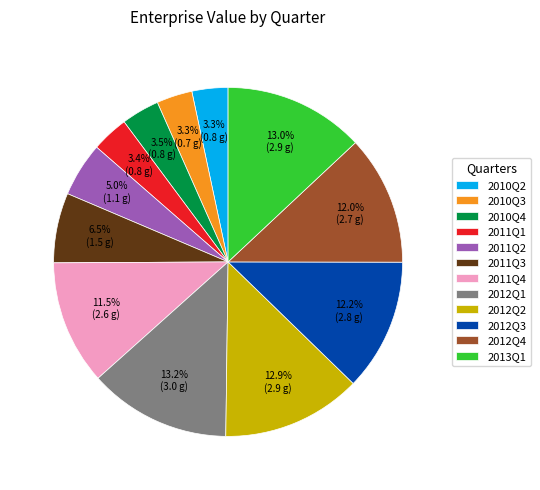

Is it true that 2010Q3 is 15% of the pie?

False